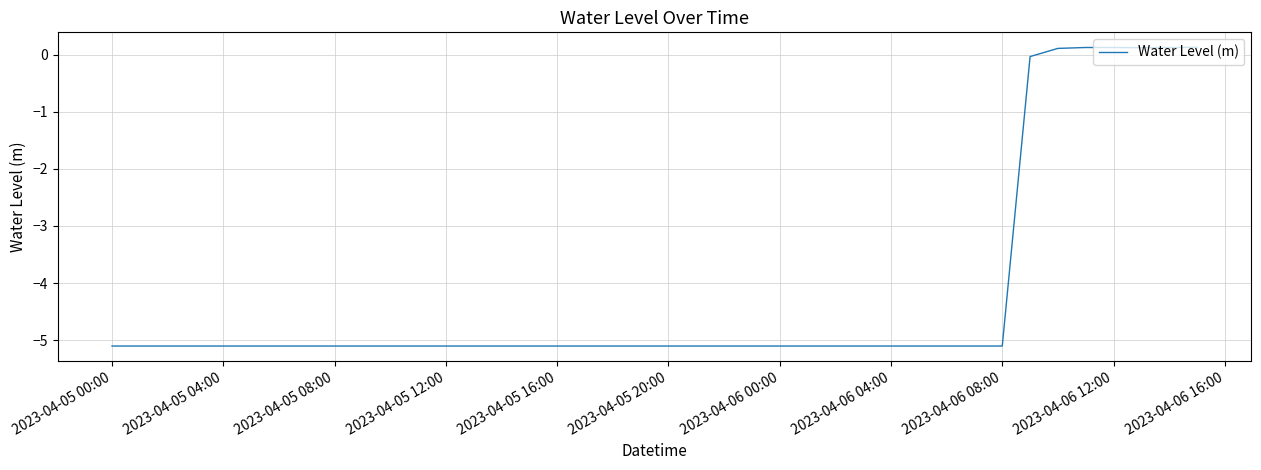

What is the difference between the maximum and minimum values?

5.2